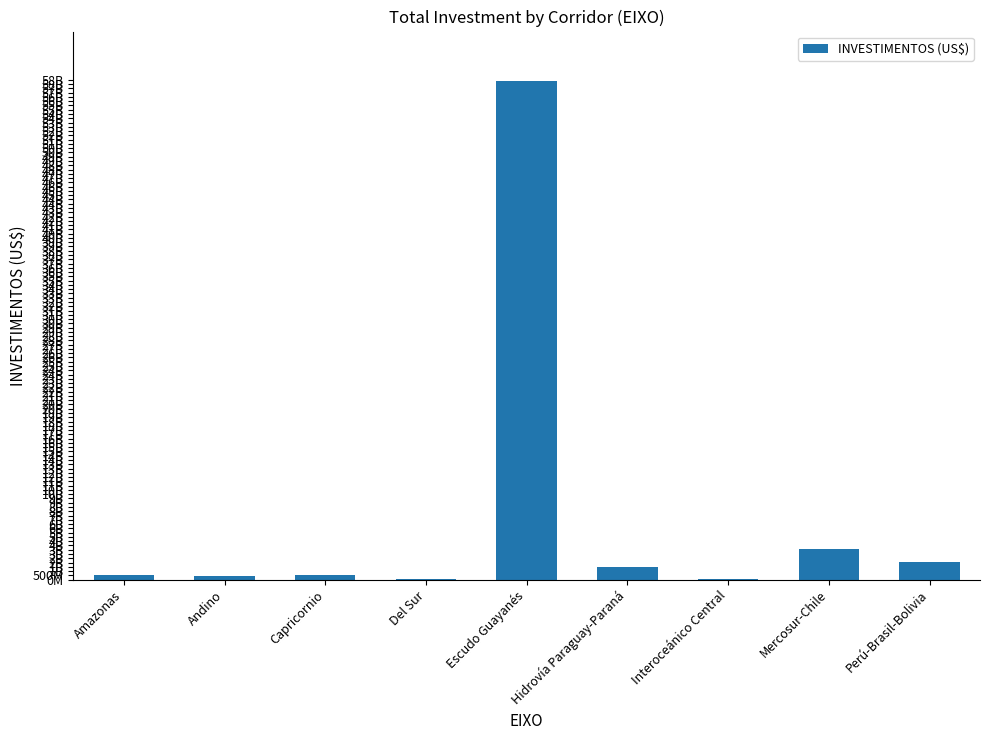

The chart shows a value of 2510883218 at Hidrovía Paraguay-Paraná. True or false?

False